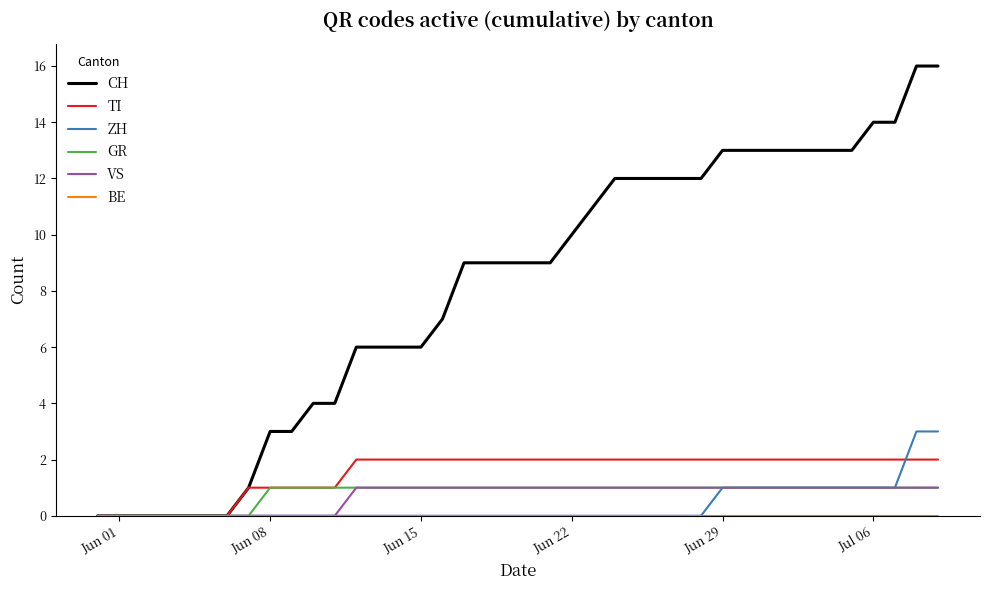

Which series has the largest range (max minus min)?

CH